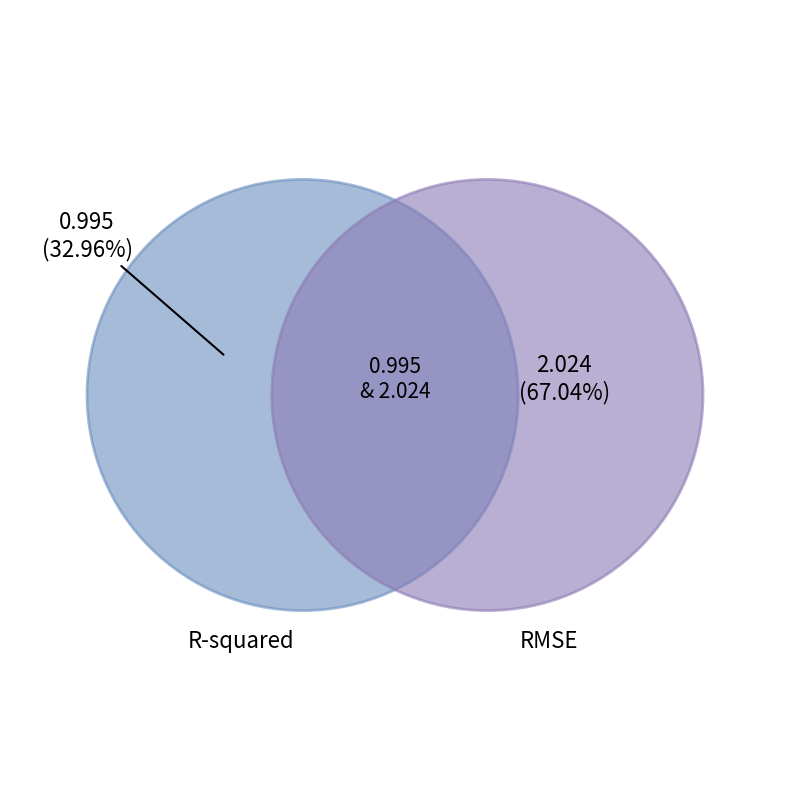

Is there any slice that represents more than half of the pie?

Yes